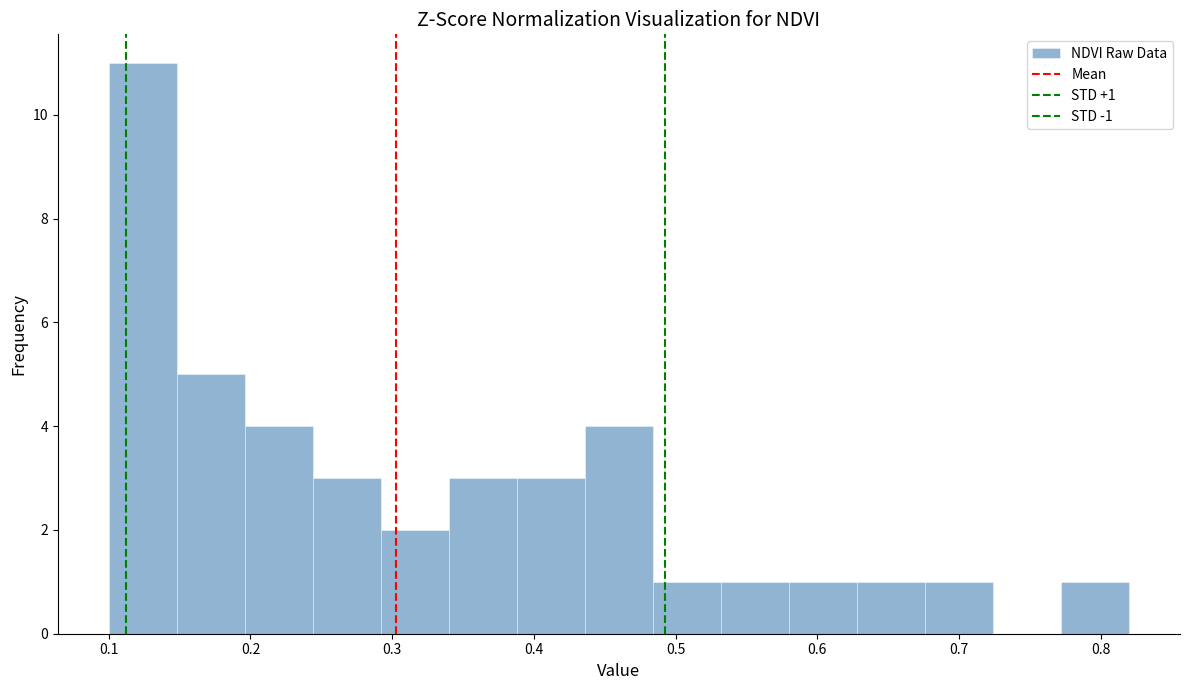

Over which range of the x-axis is the bar tallest?

0.100 to 0.148